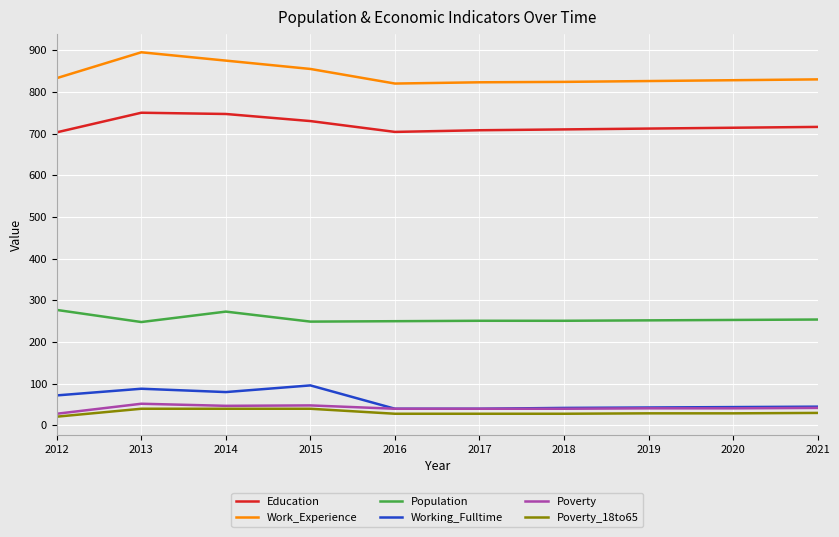

True or false: Work_Experience and Poverty cross at least once.

False